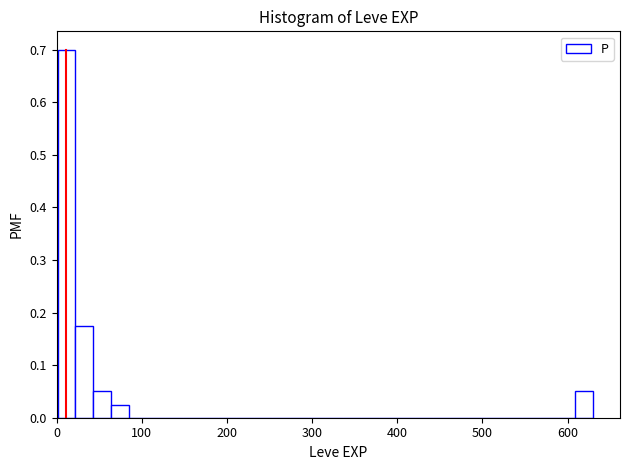

Around what value on the x-axis is the tallest bar? Give the approximate position of its centre, as read against the axis.

10